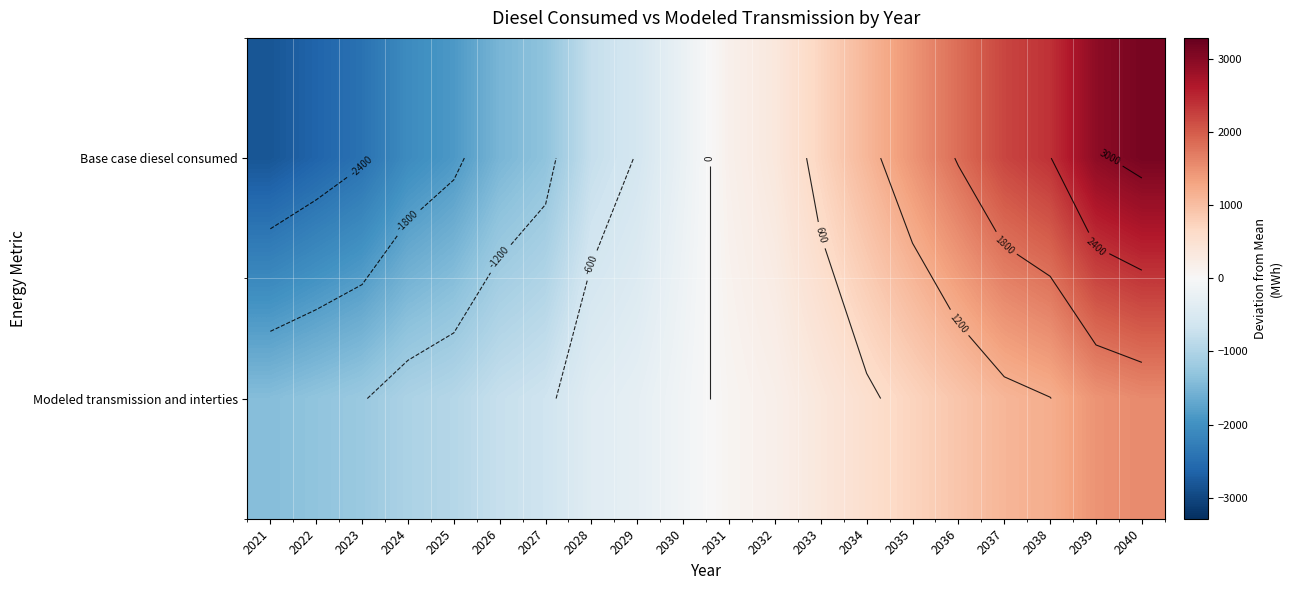

Between 2022 and 2024, which series saw the biggest shift?

Base case diesel consumed